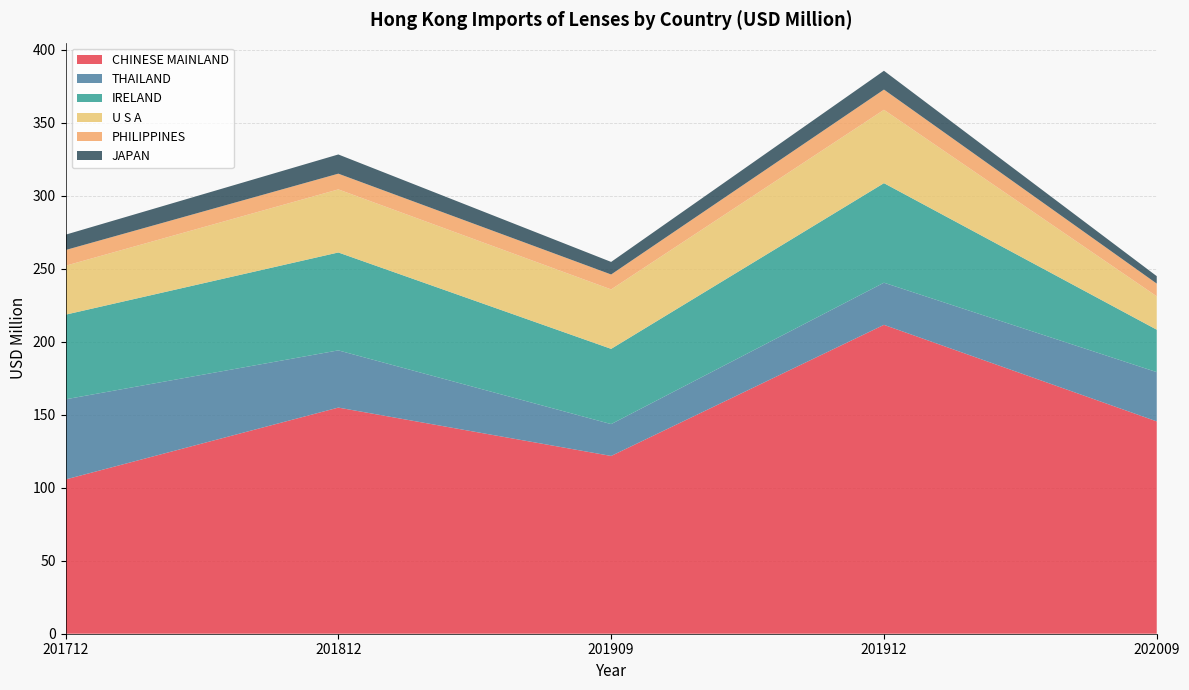

Reading left to right, transcribe all the data shown in this chart.

CHINESE MAINLAND: 201712=105.7	201812=154.9	201909=121.8	201912=211.7	202009=145.5
THAILAND: 201712=54.9	201812=39.2	201909=21.8	201912=28.9	202009=33.7
IRELAND: 201712=58.0	201812=67.1	201909=51.6	201912=68.2	202009=29.1
U S A: 201712=33.5	201812=43.2	201909=40.7	201912=50.3	202009=22.9
PHILIPPINES: 201712=10.8	201812=10.8	201909=10.2	201912=13.9	202009=8.7
JAPAN: 201712=10.5	201812=13.2	201909=8.6	201912=12.9	202009=5.1